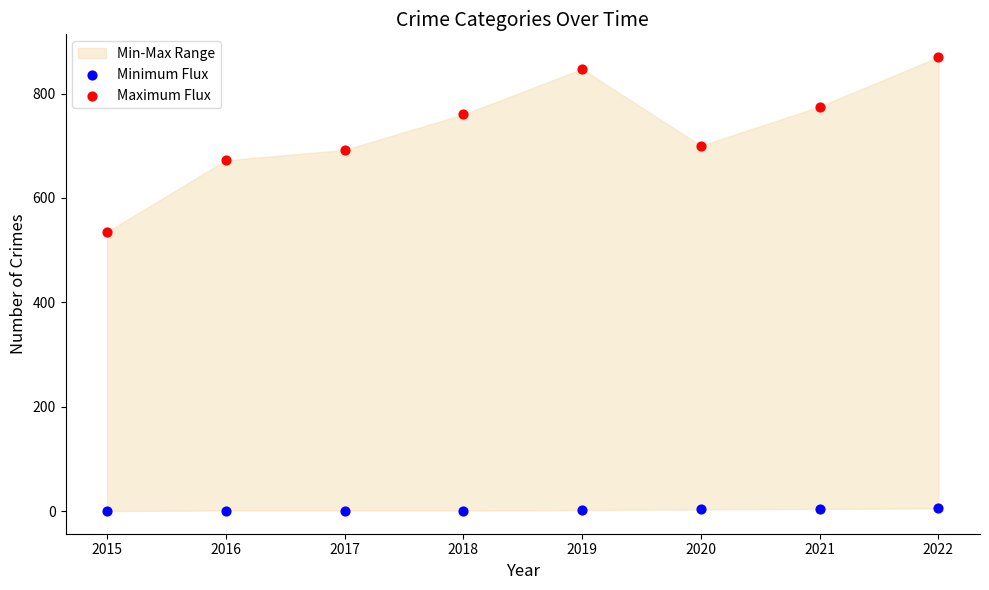

Across all series, what Y value is closest to 435?

535